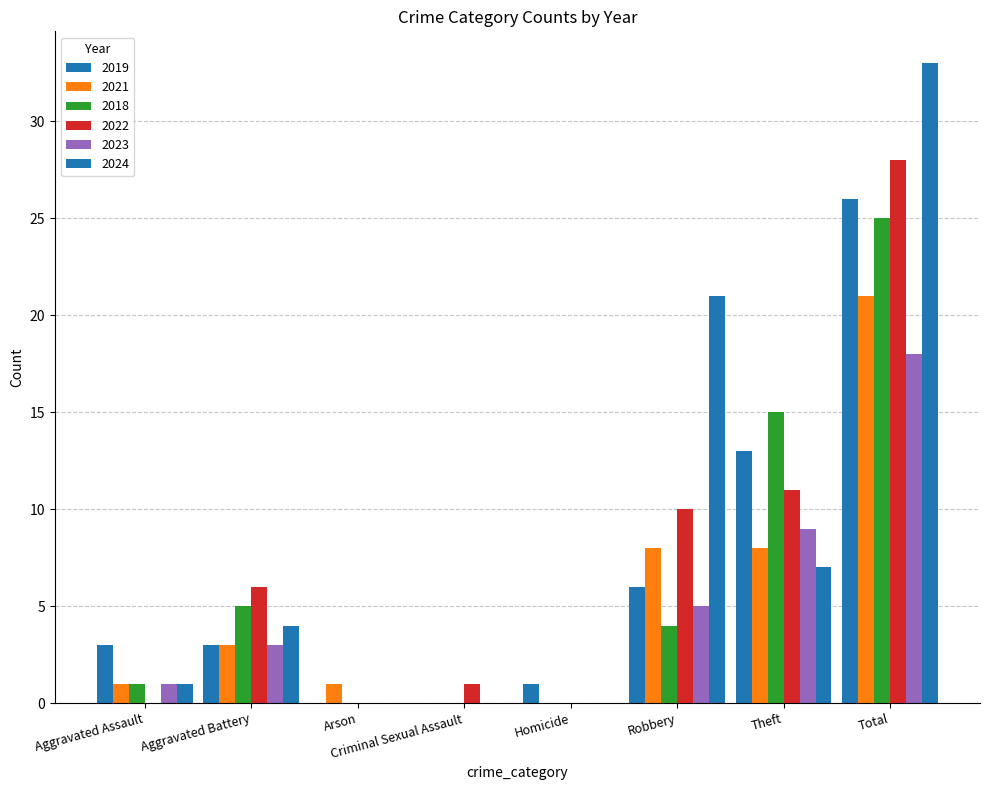

Which category has the highest value across all series?

Total